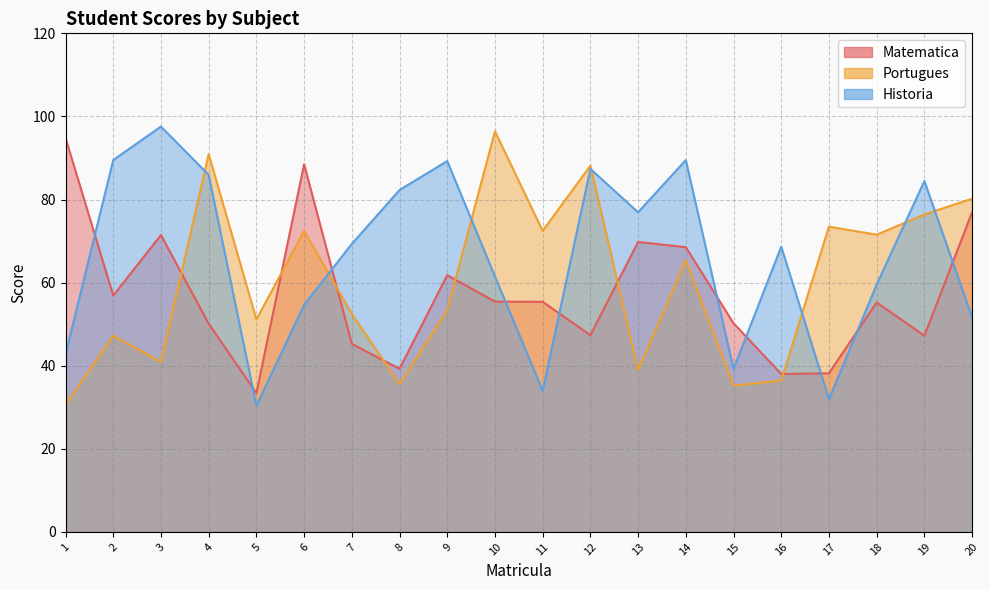

The value of Historia at 6 is 30.3. True or false?

False